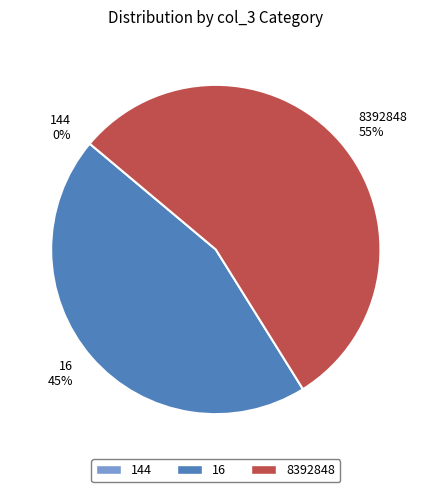

Is there any slice that represents more than half of the pie?

Yes